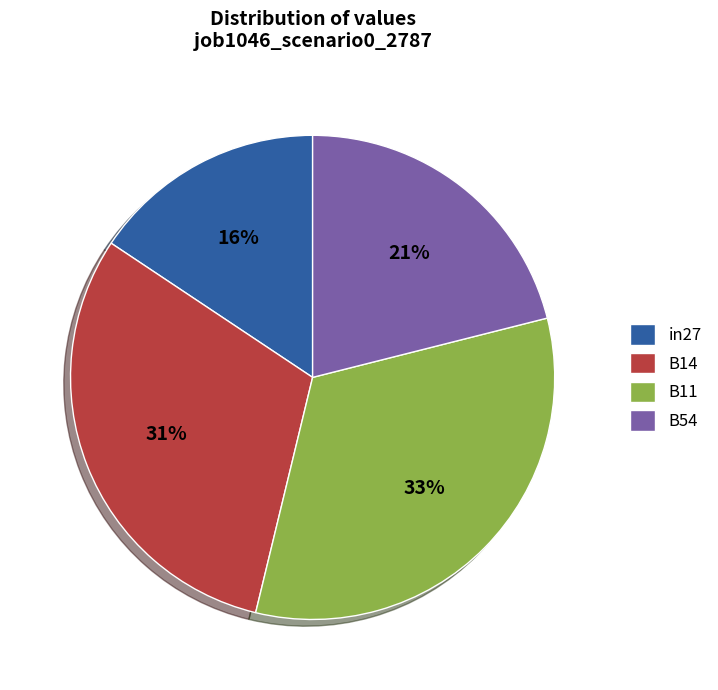

To the nearest percent, what is the difference between the largest and smallest slice percentages?

17%